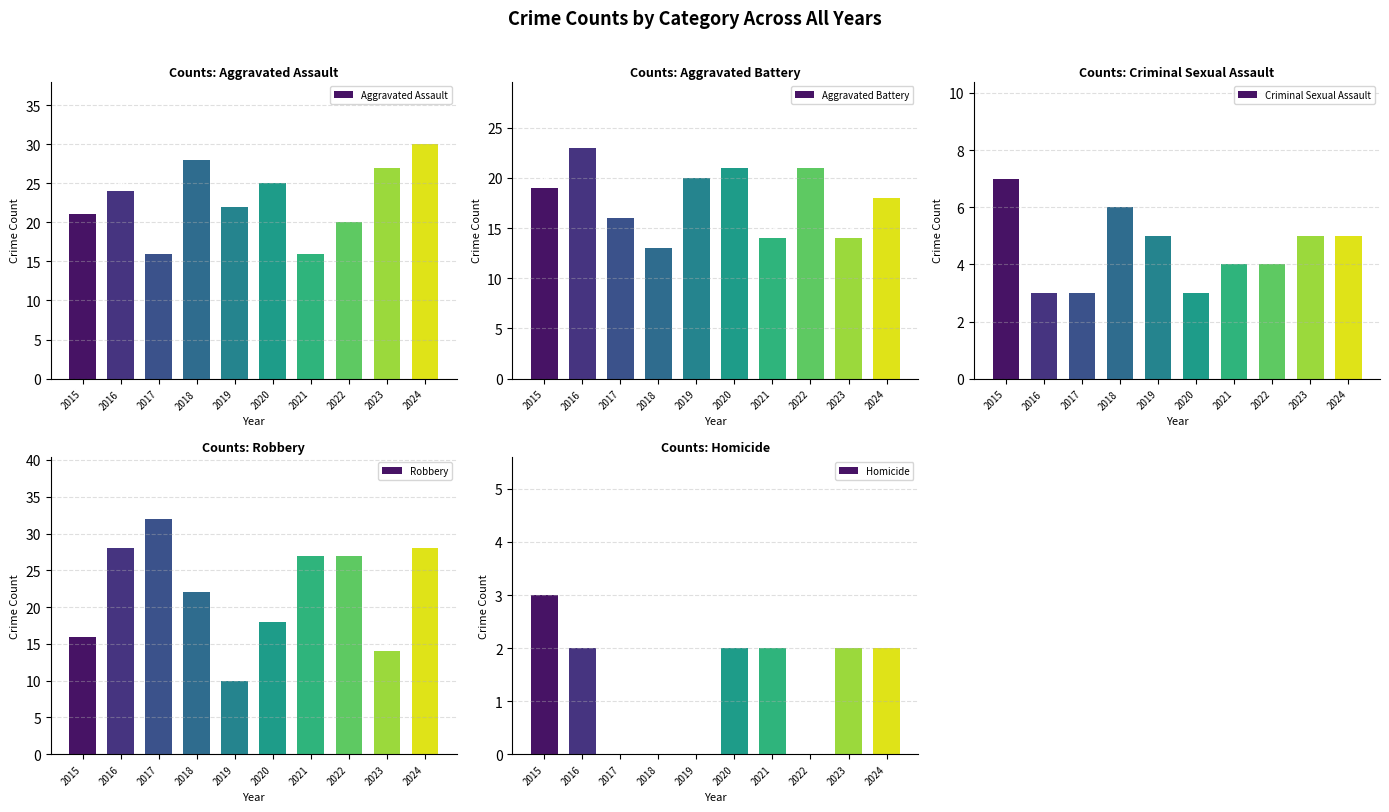

What is the value of the Criminal Sexual Assault bar at the 7th from the left?

4